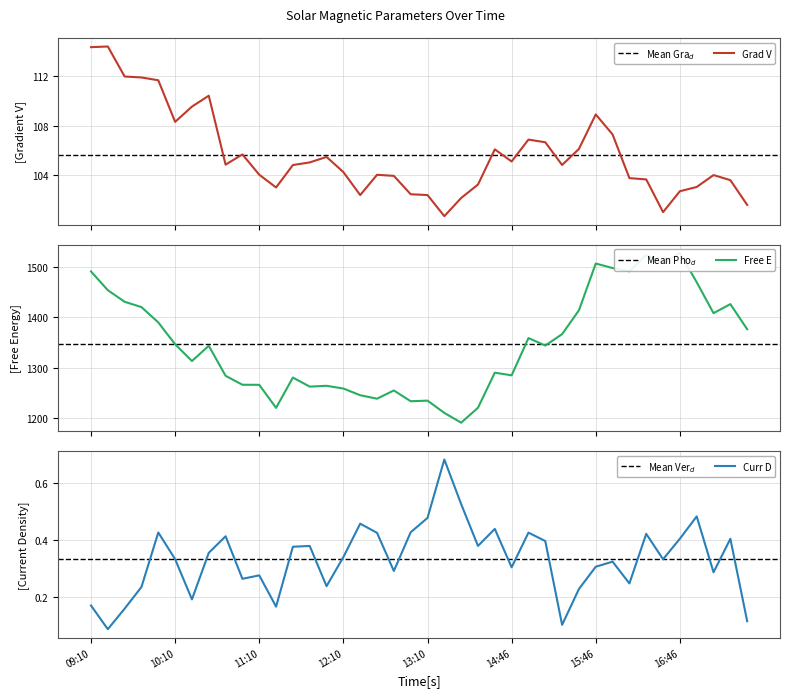

What is the highest value of the Grad V series?

114.4